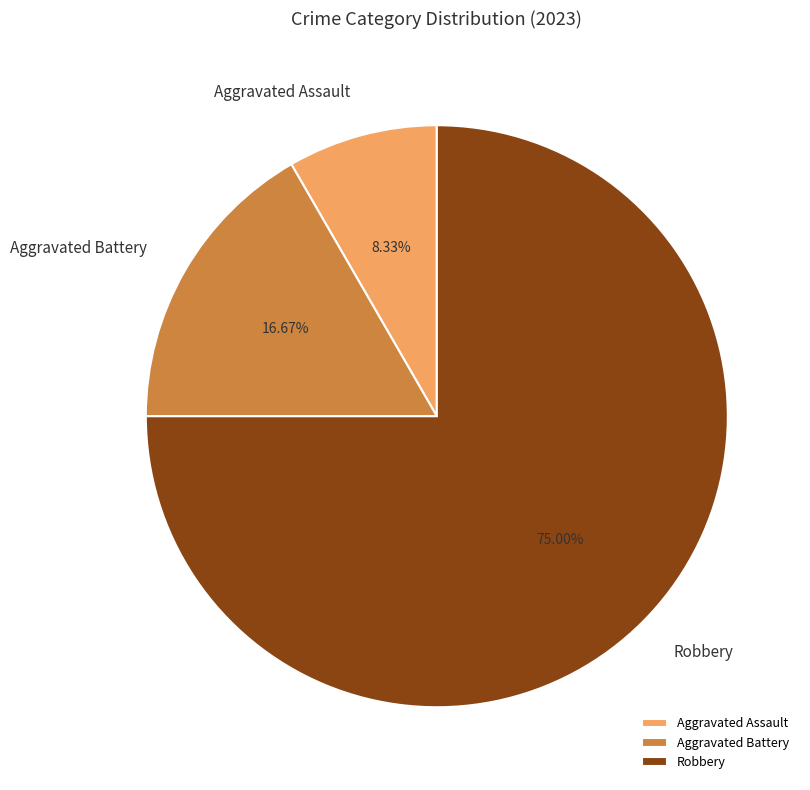

Rank the categories by value from lowest to highest.

Aggravated Assault, Aggravated Battery, Robbery